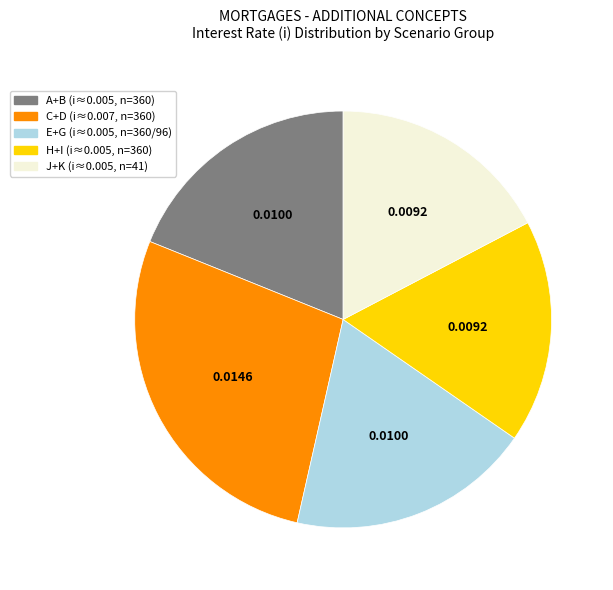

Is there a majority slice in this chart?

No